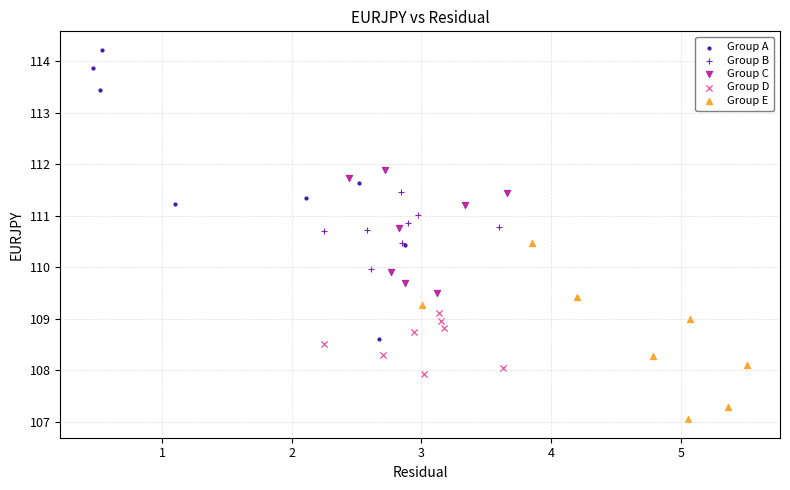

Which series contains the lowest Y value?

Group E